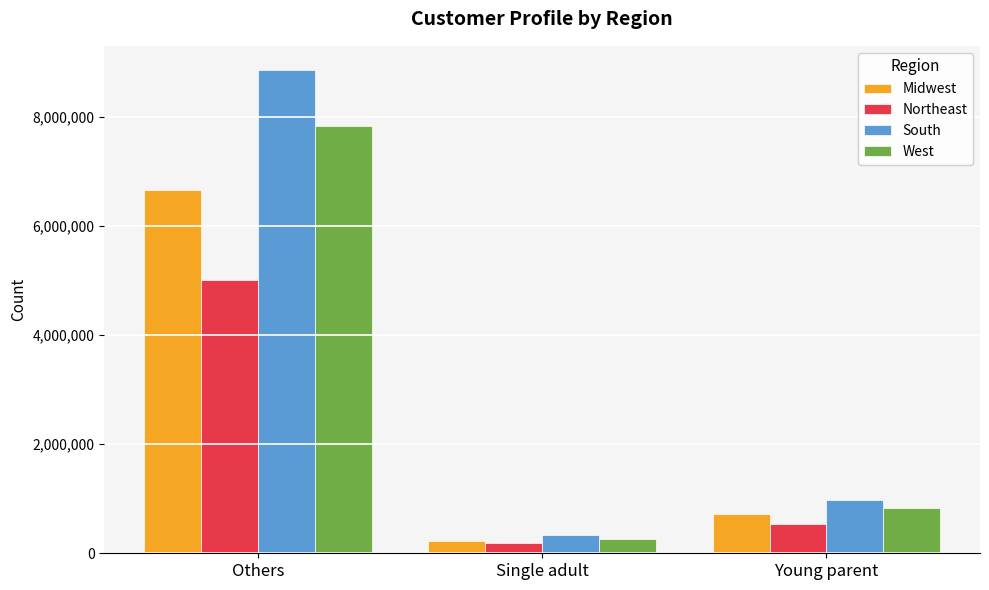

What are all the series names shown in the legend?

Midwest, Northeast, South, West